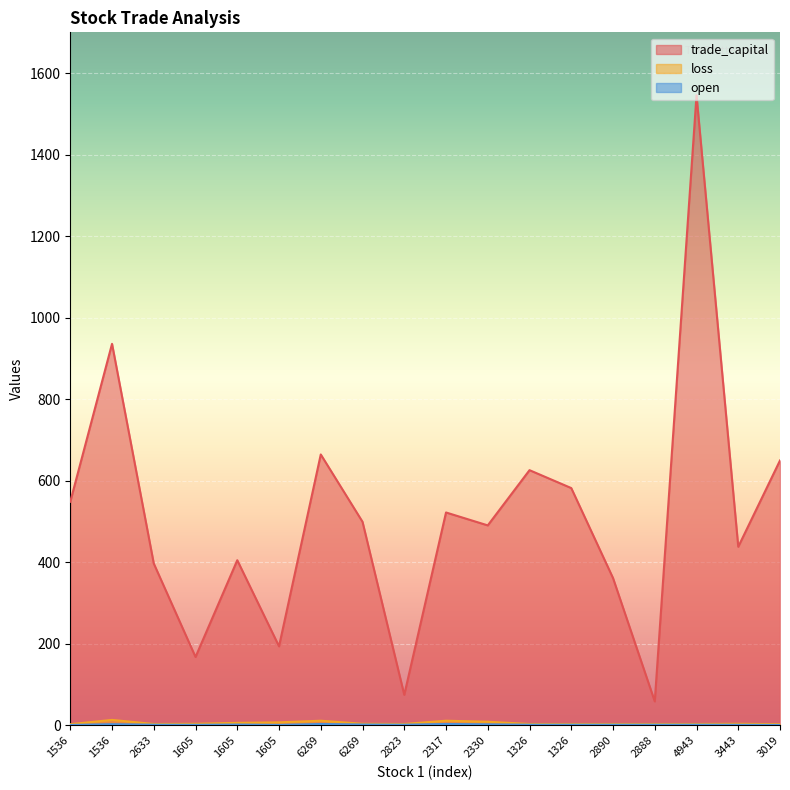

At which category is the sum across all series the highest?

4943